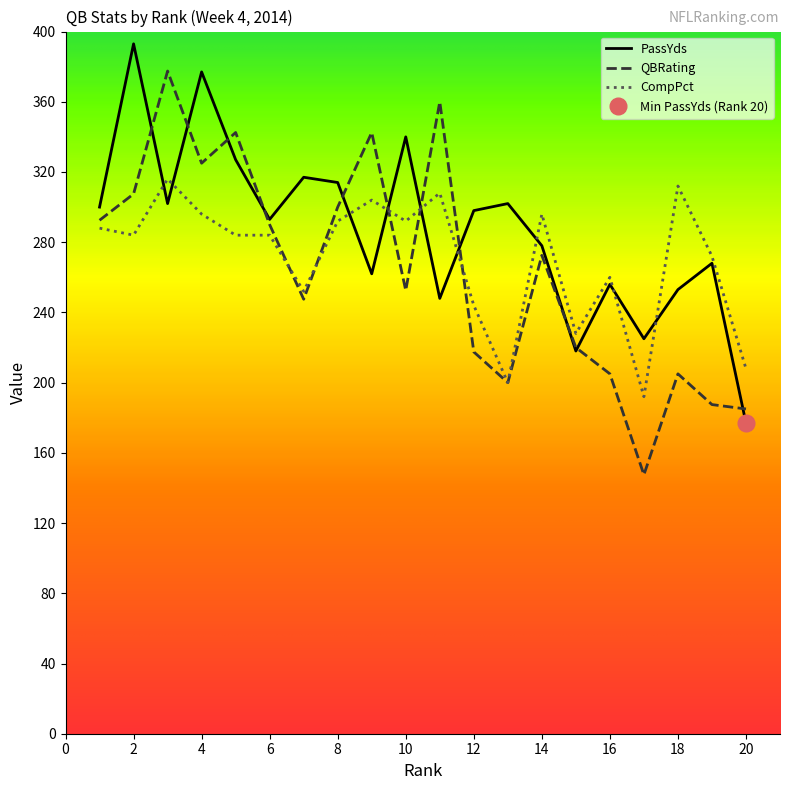

Rank the series by their average value, from lowest to highest.

QBRating, CompPct, PassYds